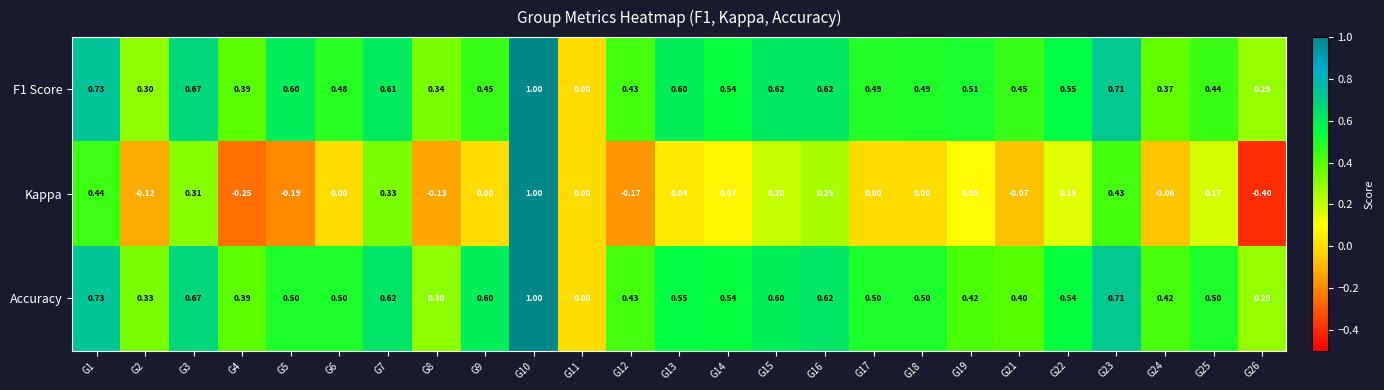

Is the value of F1 Score at G9 greater than the value of Accuracy at G1?

No